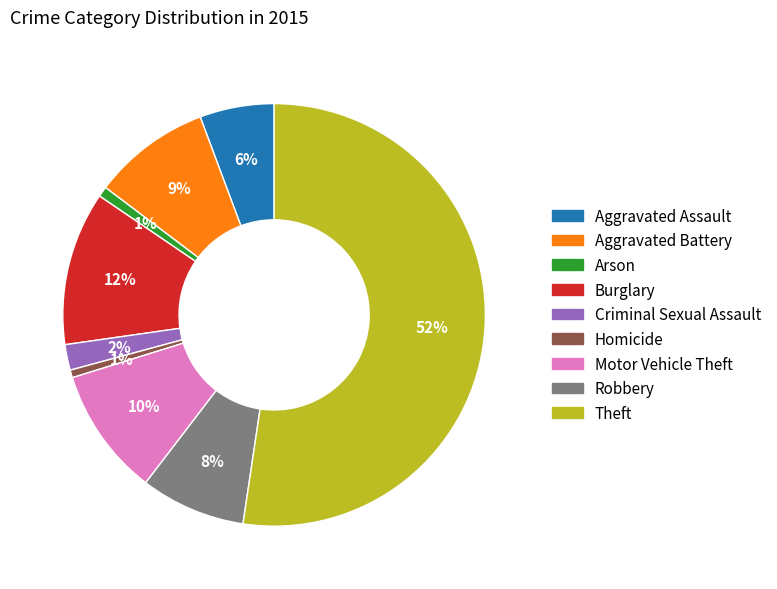

To the nearest percent, what percentage of the pie is Aggravated Battery?

9%